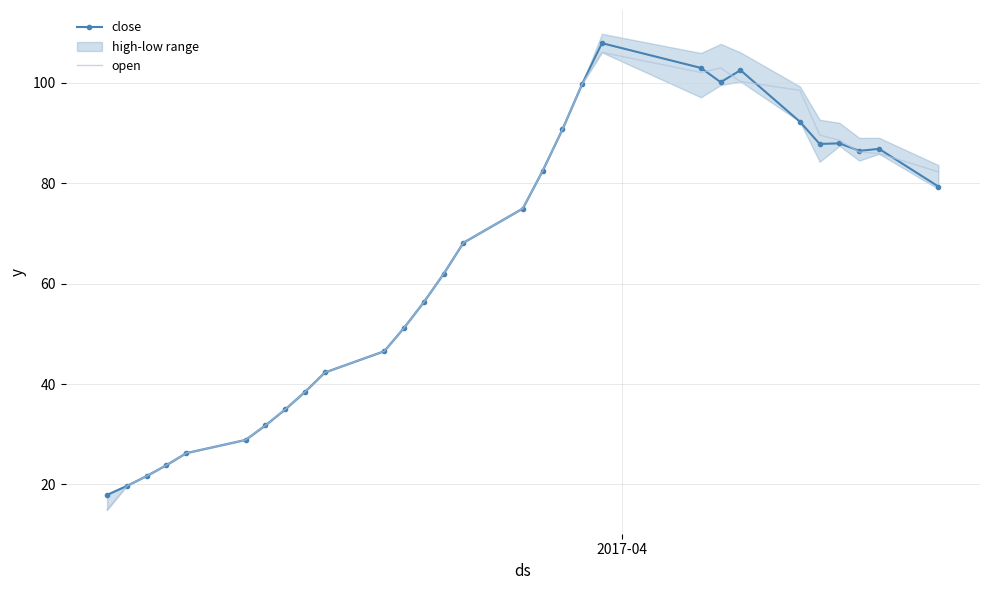

Which series ends up on top after the final intersection of close and open?

open